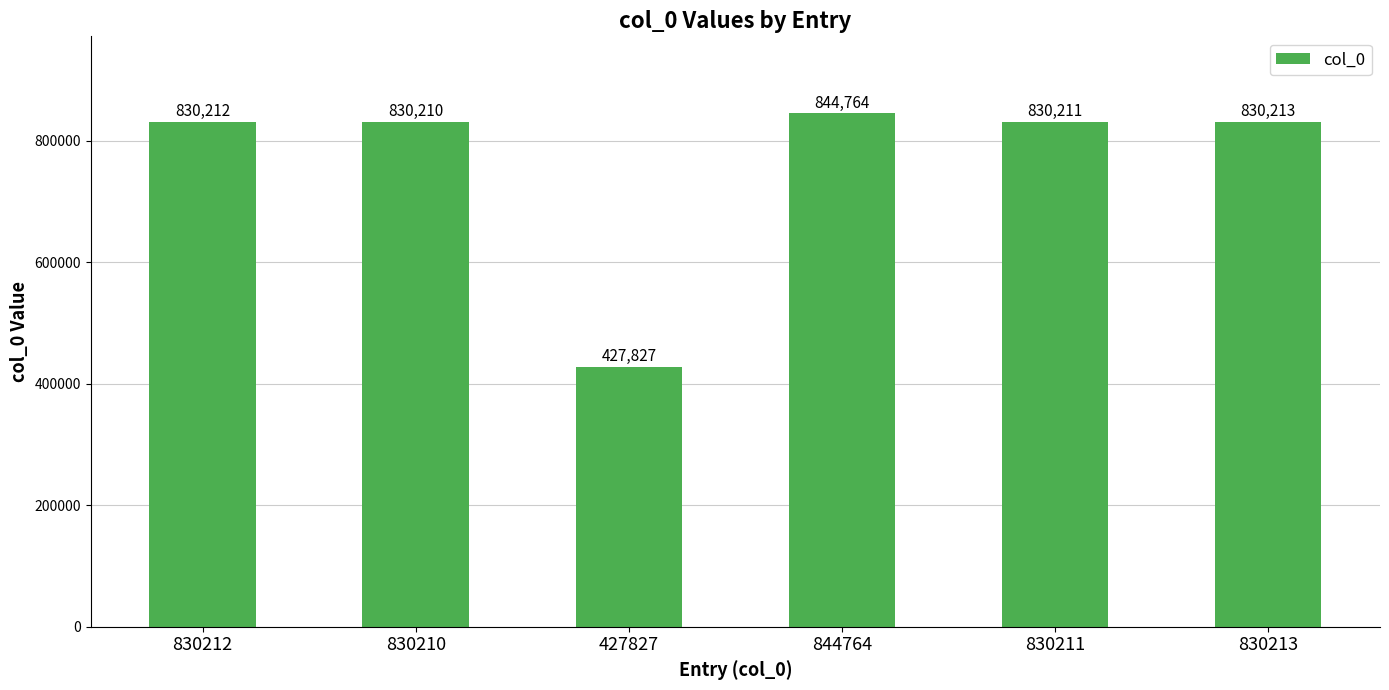

What is the label of the 2nd bar from the left?

830210